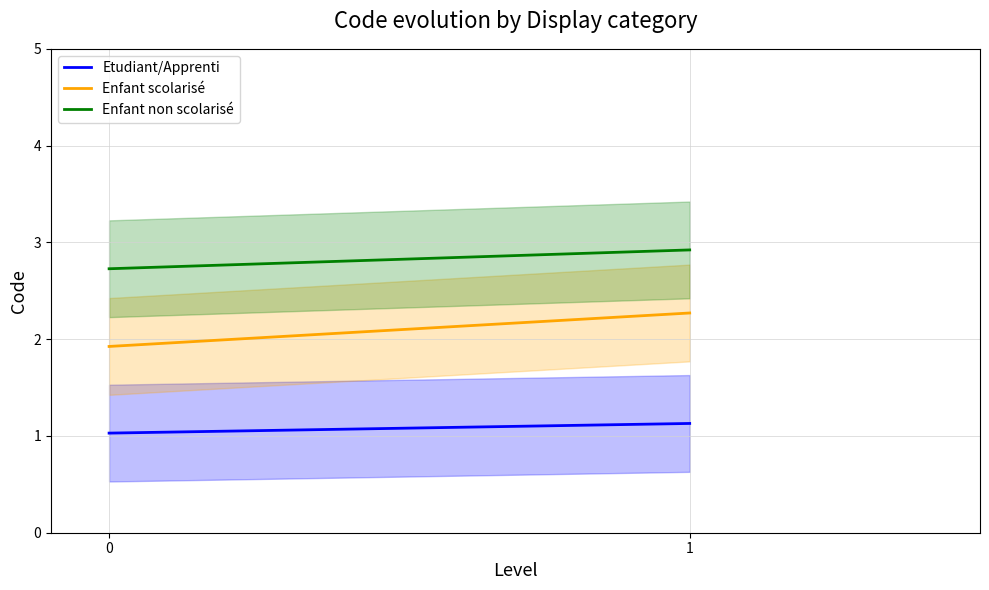

What are all the series names shown in the legend?

Etudiant/Apprenti, Enfant scolarisé, Enfant non scolarisé